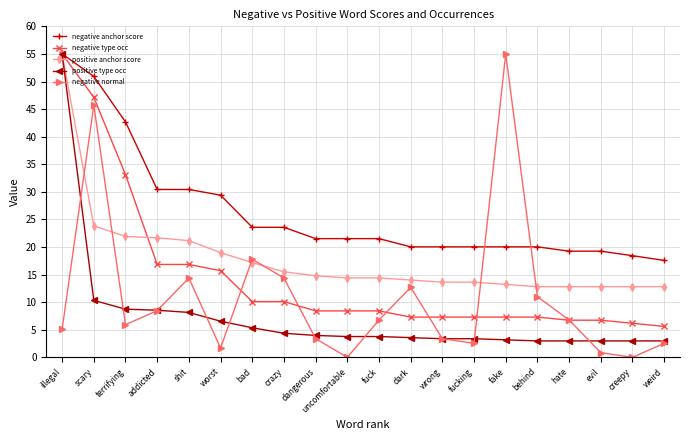

Which series changed the most between shit and fuck?

negative anchor score